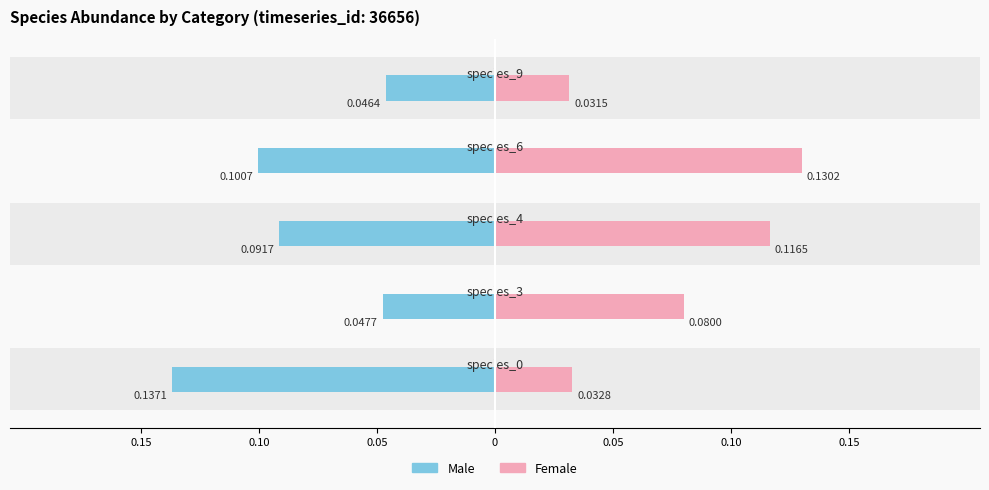

What is the value of the Male bar at the 3rd from the left?

-0.1